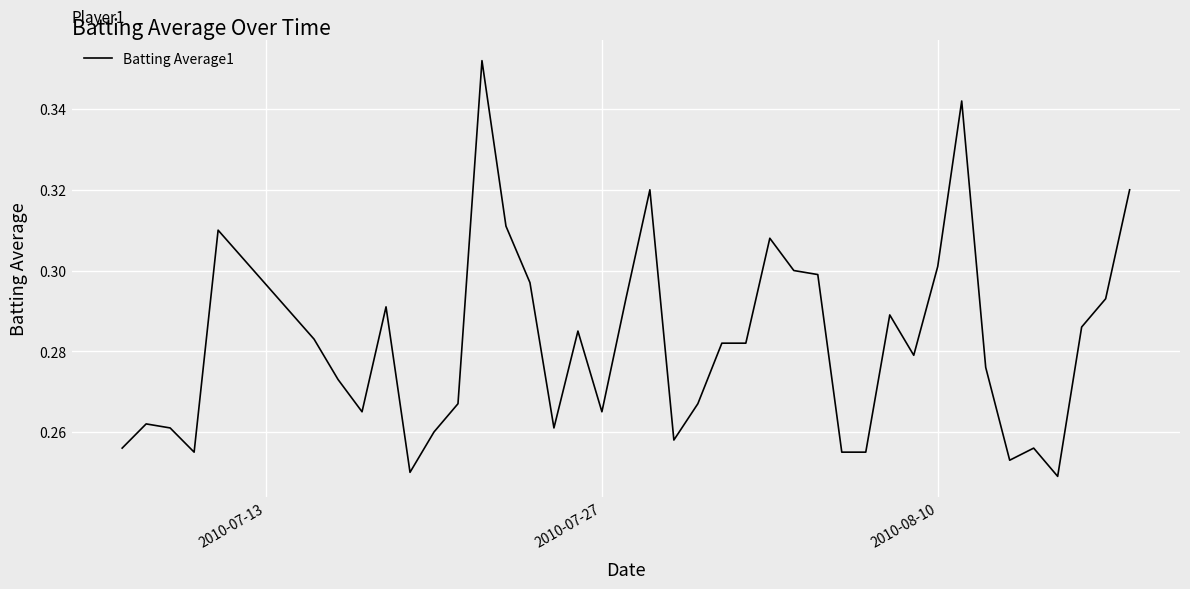

Does the chart have visible grid lines?

Yes